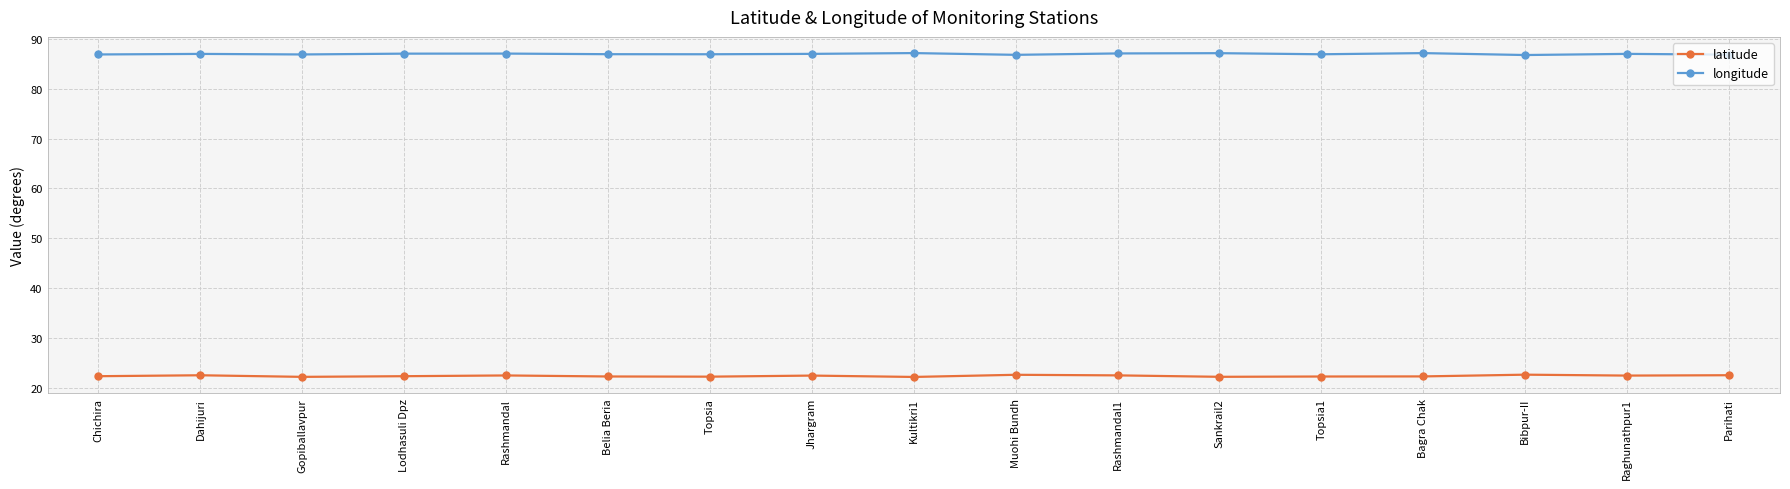

What is the minimum value for latitude?

22.2